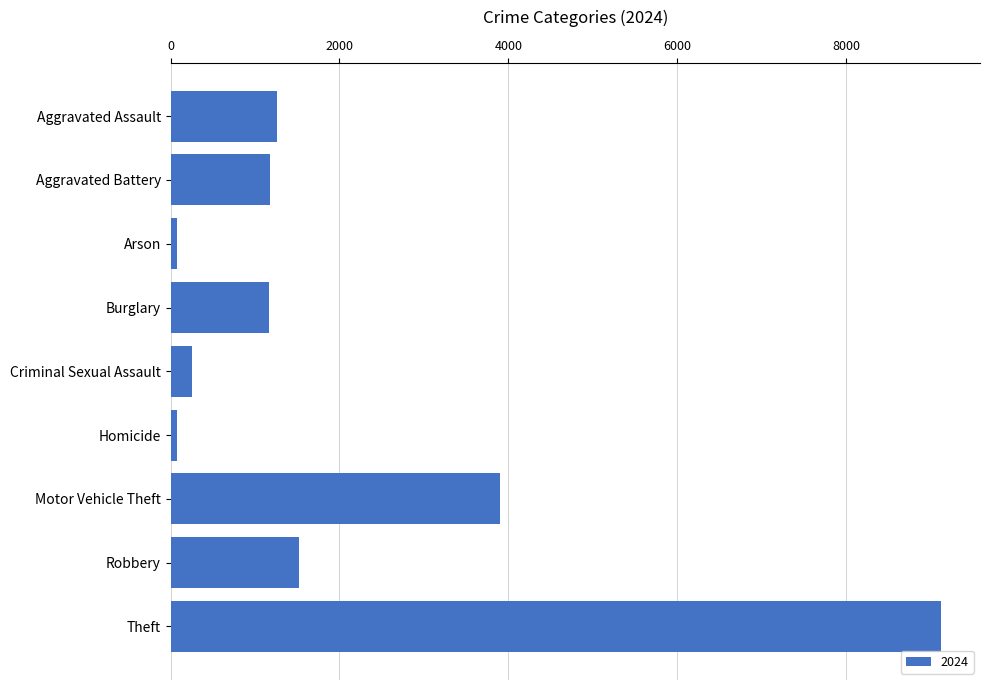

Which label corresponds to the largest value in the chart?

Theft